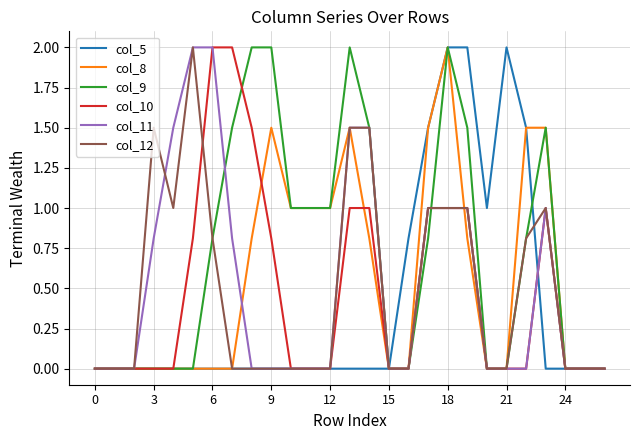

Does the chart display data point markers on the line(s)?

No